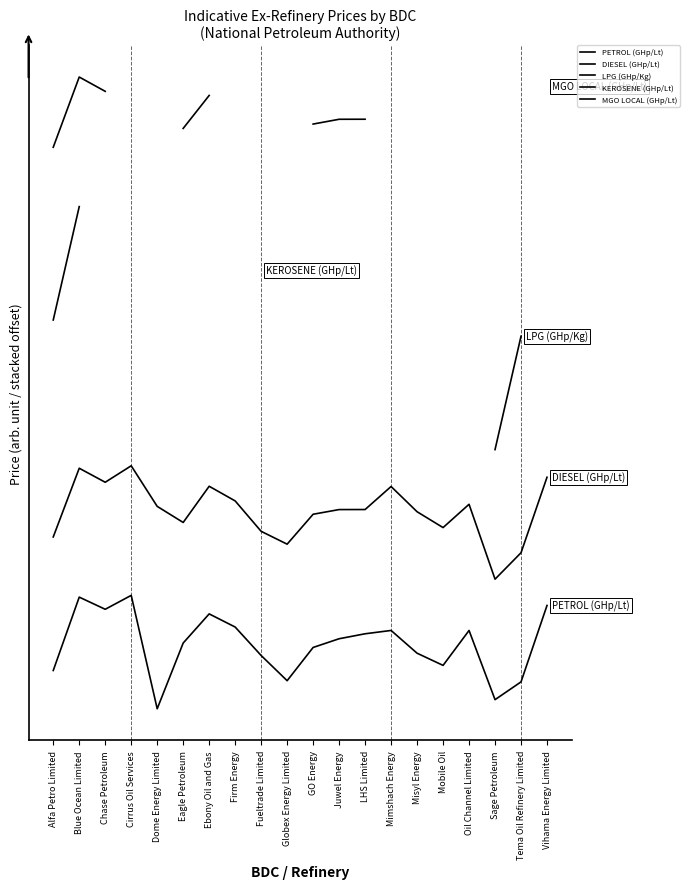

What position from the left is Mobile Oil?

16